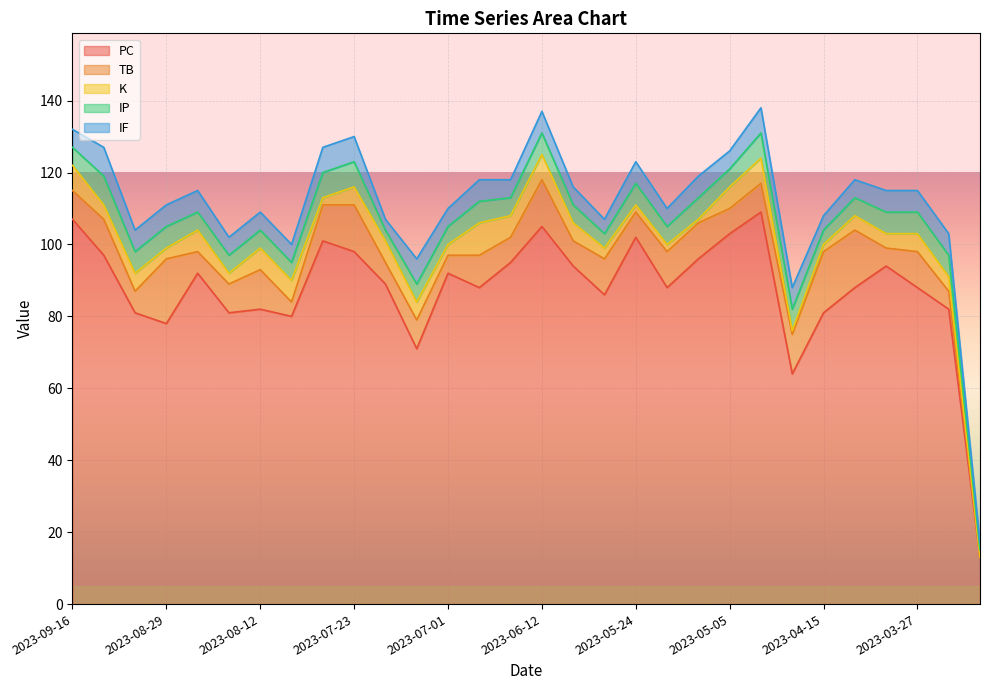

What is the lowest value of the PC series?

13